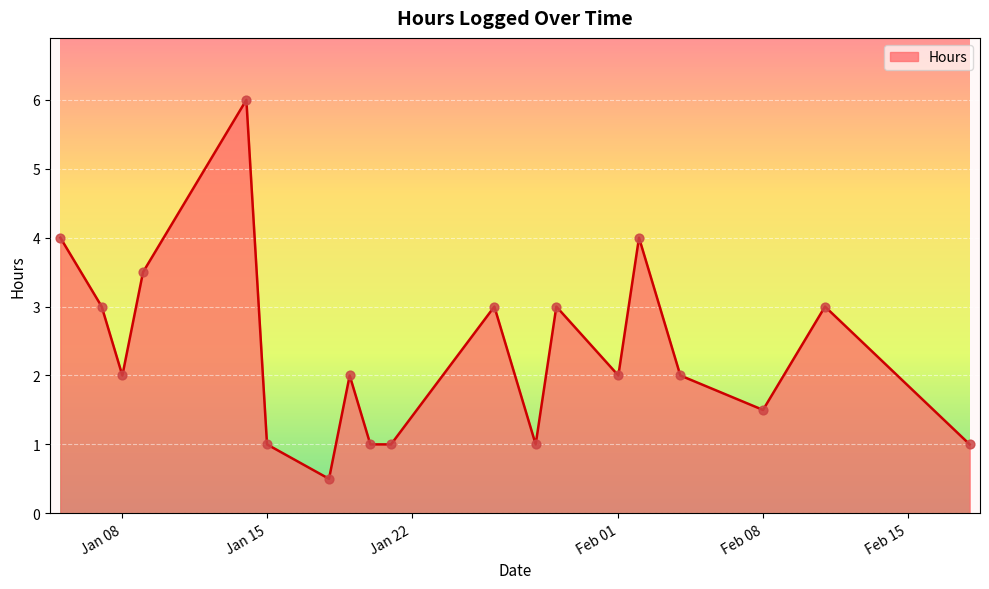

What is the greatest value displayed?

6.0